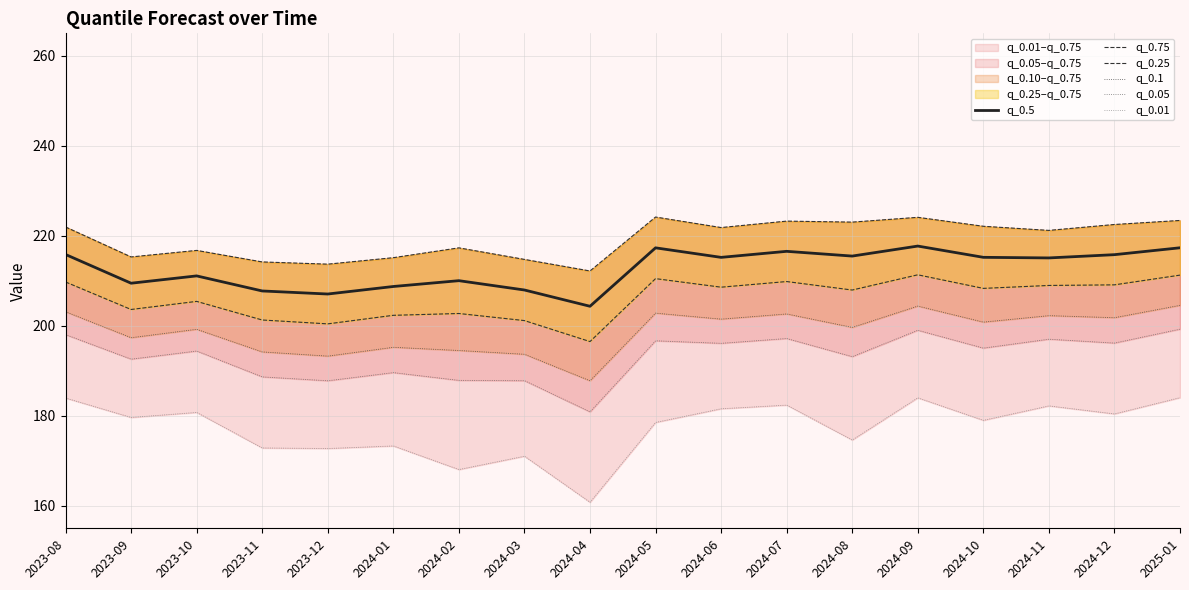

How many distinct data groups are displayed?

6